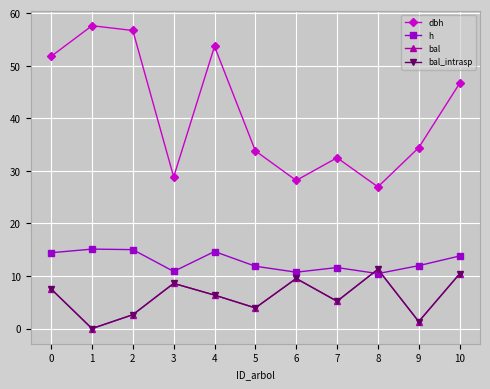

Is this an area chart (filled region under the line)?

No